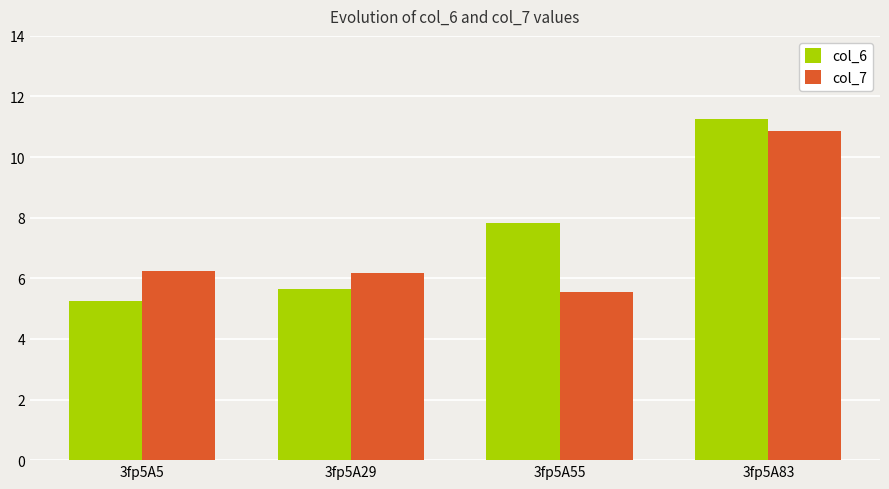

Rank the categories by col_6 value from lowest to highest.

3fp5A5, 3fp5A29, 3fp5A55, 3fp5A83